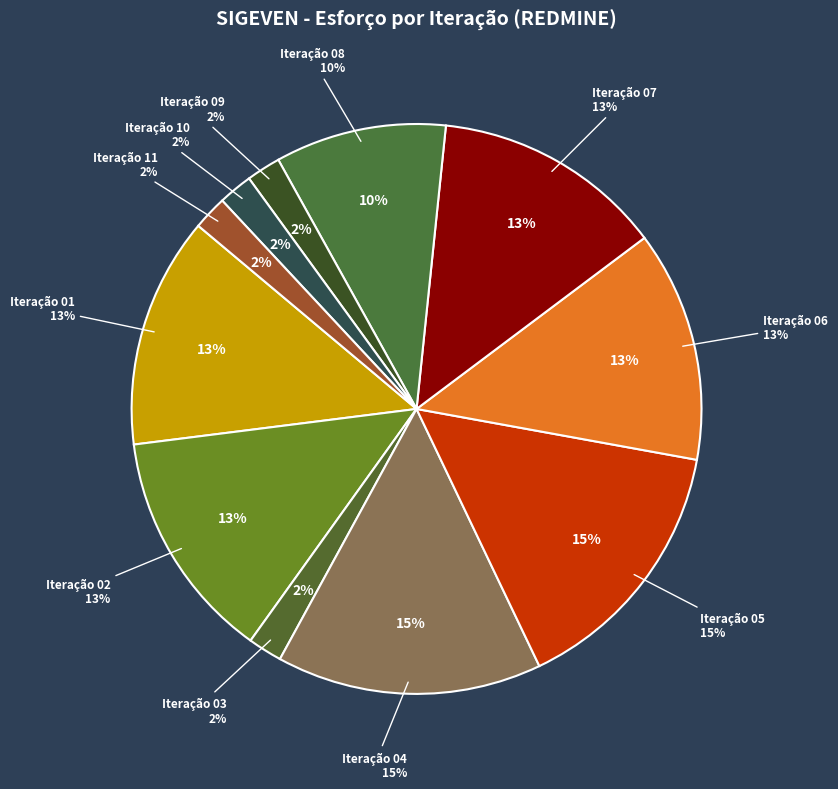

To the nearest percent, what portion does Iteração 10 represent?

2%